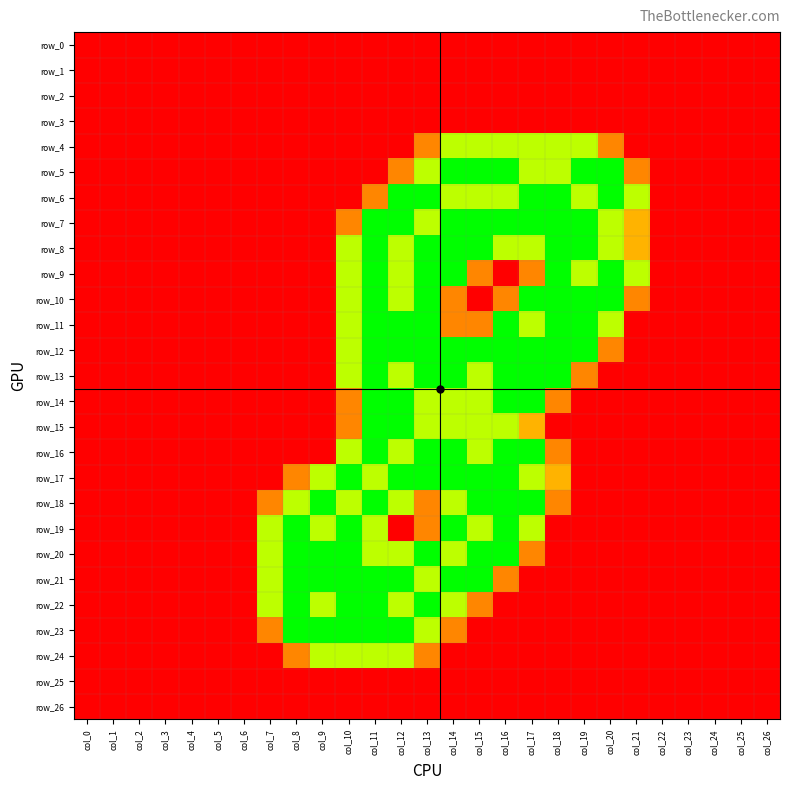

Reading right to left, what are all the values shown in this chart?

row_0: 0.0	0.0	0.0	0.0	0.0	0.0	0.0	0.0	0.0	0.0	0.0	0.0	0.0	0.0	0.0	0.0	0.0	0.0	0.0	0.0	0.0	0.0	0.0	0.0	0.0	0.0	0.0
row_1: 0.0	0.0	0.0	0.0	0.0	0.0	0.0	0.0	0.0	0.0	0.0	0.0	0.0	0.0	0.0	0.0	0.0	0.0	0.0	0.0	0.0	0.0	0.0	0.0	0.0	0.0	0.0
row_2: 0.0	0.0	0.0	0.0	0.0	0.0	0.0	0.0	0.0	0.0	0.0	0.0	0.0	0.0	0.0	0.0	0.0	0.0	0.0	0.0	0.0	0.0	0.0	0.0	0.0	0.0	0.0
row_3: 0.0	0.0	0.0	0.0	0.0	0.0	0.0	0.0	0.0	0.0	0.0	0.0	0.0	0.0	0.0	0.0	0.0	0.0	0.0	0.0	0.0	0.0	0.0	0.0	0.0	0.0	0.0
row_4: 0.0	0.0	0.0	0.0	0.0	0.0	0.8	1.5	1.5	1.5	1.5	1.5	1.5	0.8	0.0	0.0	0.0	0.0	0.0	0.0	0.0	0.0	0.0	0.0	0.0	0.0	0.0
row_5: 0.0	0.0	0.0	0.0	0.0	0.8	2.0	2.0	1.5	1.5	2.0	2.0	2.0	1.5	0.8	0.0	0.0	0.0	0.0	0.0	0.0	0.0	0.0	0.0	0.0	0.0	0.0
row_6: 0.0	0.0	0.0	0.0	0.0	1.5	2.0	1.5	2.0	2.0	1.5	1.5	1.5	2.0	2.0	0.8	0.0	0.0	0.0	0.0	0.0	0.0	0.0	0.0	0.0	0.0	0.0
row_7: 0.0	0.0	0.0	0.0	0.0	1.0	1.5	2.0	2.0	2.0	2.0	2.0	2.0	1.5	2.0	2.0	0.8	0.0	0.0	0.0	0.0	0.0	0.0	0.0	0.0	0.0	0.0
row_8: 0.0	0.0	0.0	0.0	0.0	1.0	1.5	2.0	2.0	1.5	1.5	2.0	2.0	2.0	1.5	2.0	1.5	0.0	0.0	0.0	0.0	0.0	0.0	0.0	0.0	0.0	0.0
row_9: 0.0	0.0	0.0	0.0	0.0	1.5	2.0	1.5	2.0	0.8	0.0	0.8	2.0	2.0	1.5	2.0	1.5	0.0	0.0	0.0	0.0	0.0	0.0	0.0	0.0	0.0	0.0
row_10: 0.0	0.0	0.0	0.0	0.0	0.8	2.0	2.0	2.0	2.0	0.8	0.0	0.8	2.0	1.5	2.0	1.5	0.0	0.0	0.0	0.0	0.0	0.0	0.0	0.0	0.0	0.0
row_11: 0.0	0.0	0.0	0.0	0.0	0.0	1.5	2.0	2.0	1.5	2.0	0.8	0.8	2.0	2.0	2.0	1.5	0.0	0.0	0.0	0.0	0.0	0.0	0.0	0.0	0.0	0.0
row_12: 0.0	0.0	0.0	0.0	0.0	0.0	0.8	2.0	2.0	2.0	2.0	2.0	2.0	2.0	2.0	2.0	1.5	0.0	0.0	0.0	0.0	0.0	0.0	0.0	0.0	0.0	0.0
row_13: 0.0	0.0	0.0	0.0	0.0	0.0	0.0	0.8	2.0	2.0	2.0	1.5	2.0	2.0	1.5	2.0	1.5	0.0	0.0	0.0	0.0	0.0	0.0	0.0	0.0	0.0	0.0
row_14: 0.0	0.0	0.0	0.0	0.0	0.0	0.0	0.0	0.8	2.0	2.0	1.5	1.5	1.5	2.0	2.0	0.8	0.0	0.0	0.0	0.0	0.0	0.0	0.0	0.0	0.0	0.0
row_15: 0.0	0.0	0.0	0.0	0.0	0.0	0.0	0.0	0.0	1.0	1.5	1.5	1.5	1.5	2.0	2.0	0.8	0.0	0.0	0.0	0.0	0.0	0.0	0.0	0.0	0.0	0.0
row_16: 0.0	0.0	0.0	0.0	0.0	0.0	0.0	0.0	0.8	2.0	2.0	1.5	2.0	2.0	1.5	2.0	1.5	0.0	0.0	0.0	0.0	0.0	0.0	0.0	0.0	0.0	0.0
row_17: 0.0	0.0	0.0	0.0	0.0	0.0	0.0	0.0	1.0	1.5	2.0	2.0	2.0	2.0	2.0	1.5	2.0	1.5	0.8	0.0	0.0	0.0	0.0	0.0	0.0	0.0	0.0
row_18: 0.0	0.0	0.0	0.0	0.0	0.0	0.0	0.0	0.8	2.0	2.0	2.0	1.5	0.8	1.5	2.0	1.5	2.0	1.5	0.8	0.0	0.0	0.0	0.0	0.0	0.0	0.0
row_19: 0.0	0.0	0.0	0.0	0.0	0.0	0.0	0.0	0.0	1.5	2.0	1.5	2.0	0.8	0.0	1.5	2.0	1.5	2.0	1.5	0.0	0.0	0.0	0.0	0.0	0.0	0.0
row_20: 0.0	0.0	0.0	0.0	0.0	0.0	0.0	0.0	0.0	0.8	2.0	2.0	1.5	2.0	1.5	1.5	2.0	2.0	2.0	1.5	0.0	0.0	0.0	0.0	0.0	0.0	0.0
row_21: 0.0	0.0	0.0	0.0	0.0	0.0	0.0	0.0	0.0	0.0	0.8	2.0	2.0	1.5	2.0	2.0	2.0	2.0	2.0	1.5	0.0	0.0	0.0	0.0	0.0	0.0	0.0
row_22: 0.0	0.0	0.0	0.0	0.0	0.0	0.0	0.0	0.0	0.0	0.0	0.8	1.5	2.0	1.5	2.0	2.0	1.5	2.0	1.5	0.0	0.0	0.0	0.0	0.0	0.0	0.0
row_23: 0.0	0.0	0.0	0.0	0.0	0.0	0.0	0.0	0.0	0.0	0.0	0.0	0.8	1.5	2.0	2.0	2.0	2.0	2.0	0.8	0.0	0.0	0.0	0.0	0.0	0.0	0.0
row_24: 0.0	0.0	0.0	0.0	0.0	0.0	0.0	0.0	0.0	0.0	0.0	0.0	0.0	0.8	1.5	1.5	1.5	1.5	0.8	0.0	0.0	0.0	0.0	0.0	0.0	0.0	0.0
row_25: 0.0	0.0	0.0	0.0	0.0	0.0	0.0	0.0	0.0	0.0	0.0	0.0	0.0	0.0	0.0	0.0	0.0	0.0	0.0	0.0	0.0	0.0	0.0	0.0	0.0	0.0	0.0
row_26: 0.0	0.0	0.0	0.0	0.0	0.0	0.0	0.0	0.0	0.0	0.0	0.0	0.0	0.0	0.0	0.0	0.0	0.0	0.0	0.0	0.0	0.0	0.0	0.0	0.0	0.0	0.0